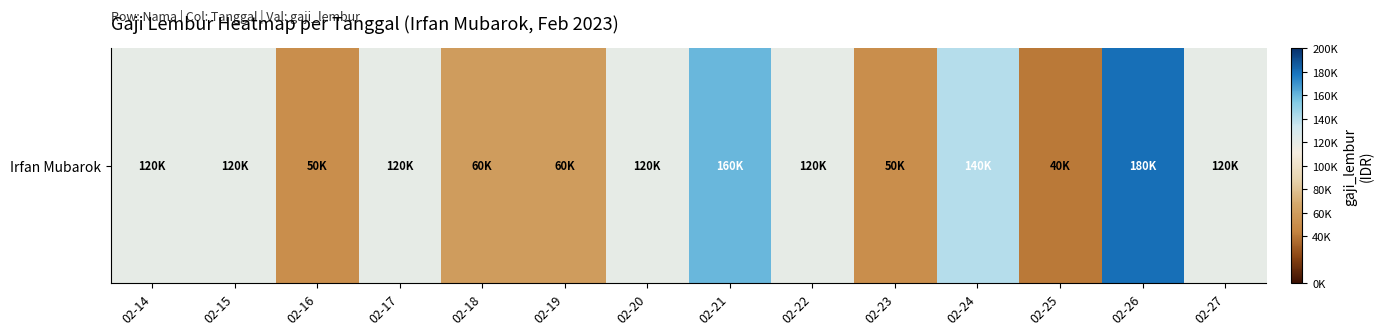

What is the difference between the maximum and minimum values?

140000